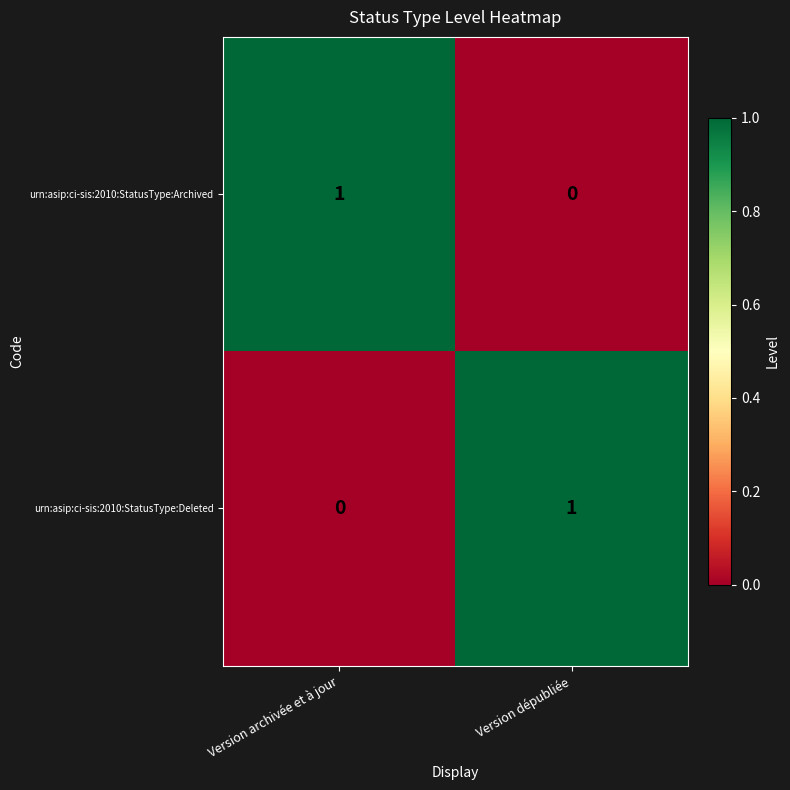

Reading right to left, list all the values displayed in this chart.

urn:asip:ci-sis:2010:StatusType:Archived: 0	1
urn:asip:ci-sis:2010:StatusType:Deleted: 1	0